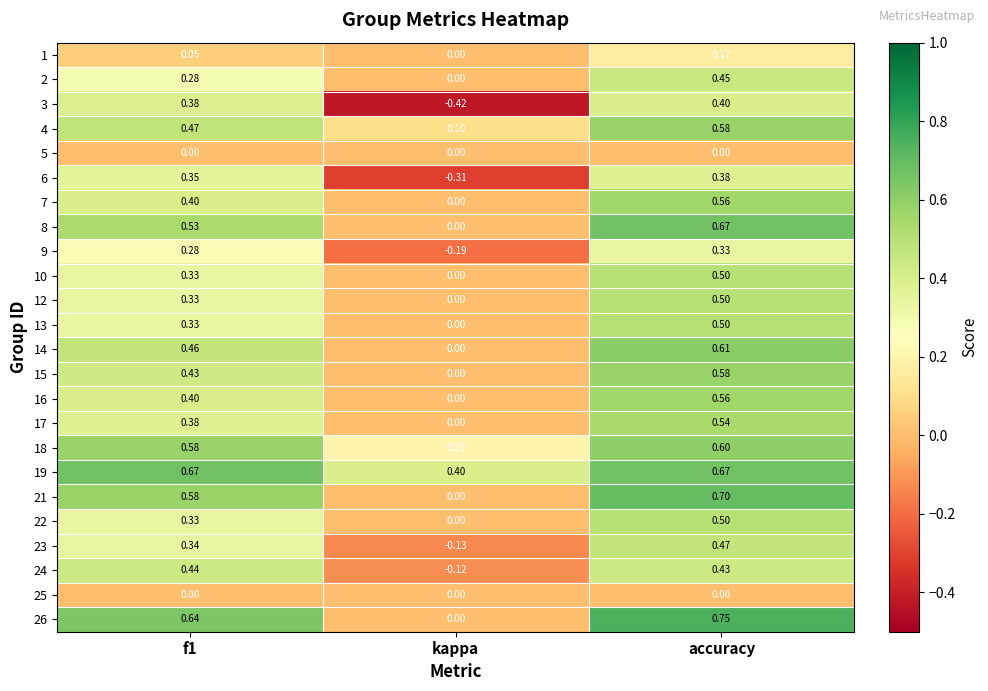

At which label does 1 reach its minimum?

kappa